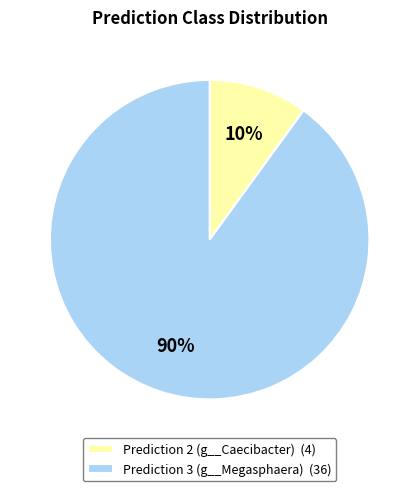

Does any single category account for the majority?

Yes